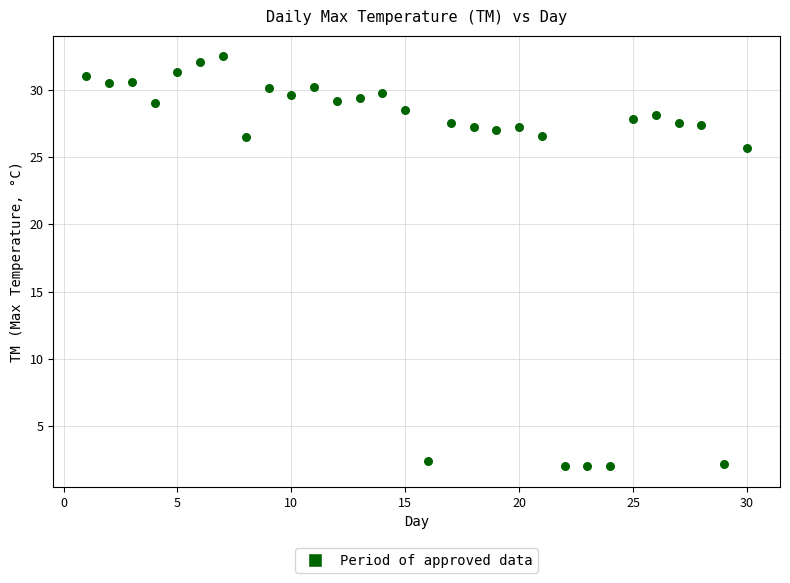

What is the range of Y values (max minus min)?

30.5